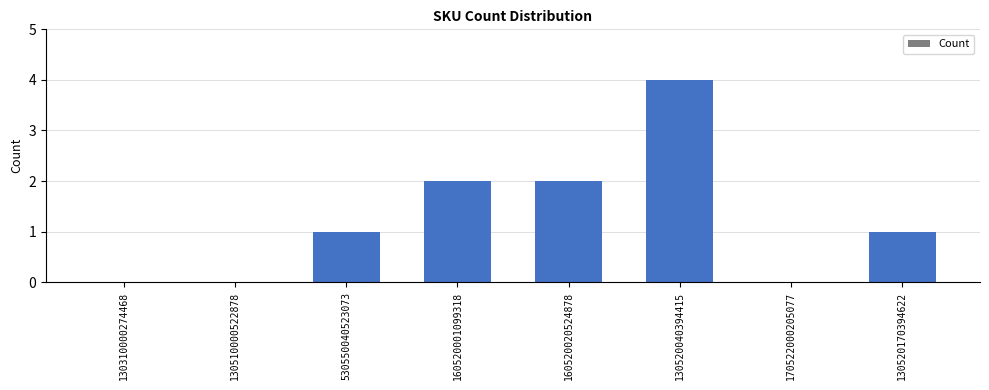

At which category does the chart reach its peak across all series?

130520040394415